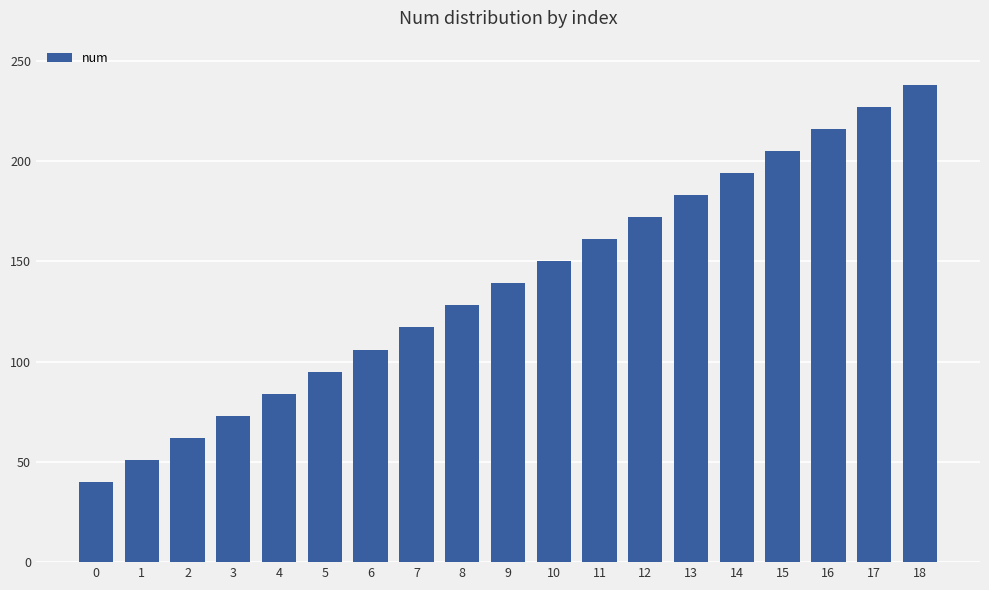

Approximately how many times larger is the value at 7 compared to 13?

0.6